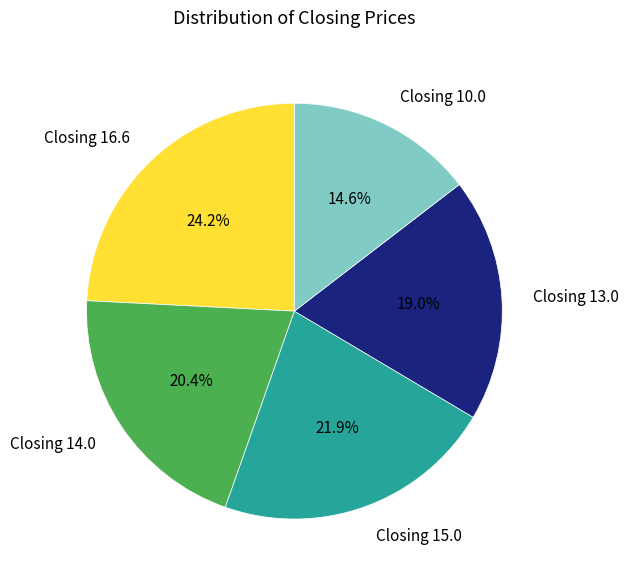

Which has a higher value, Closing 14.0 or Closing 15.0?

Closing 15.0